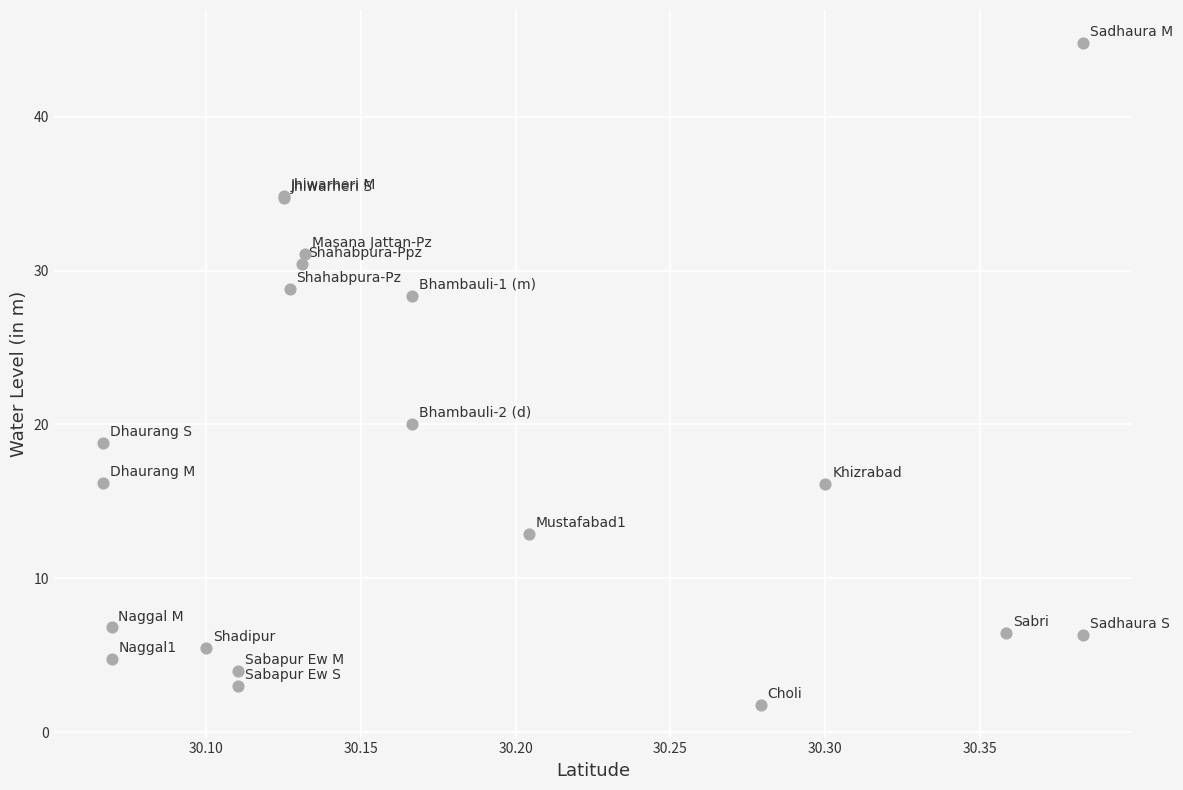

What Y value in the scatter plot is closest to 23?

20.0